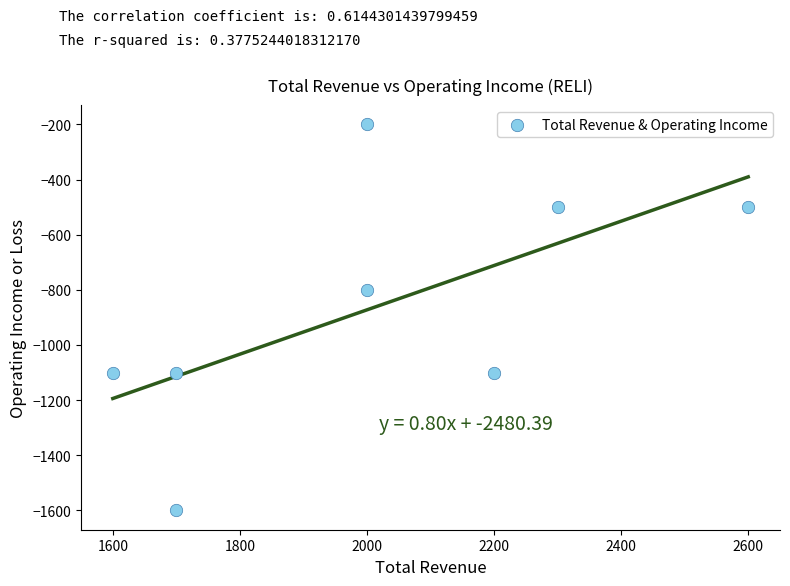

What Y value in the scatter plot is closest to -900?

-800